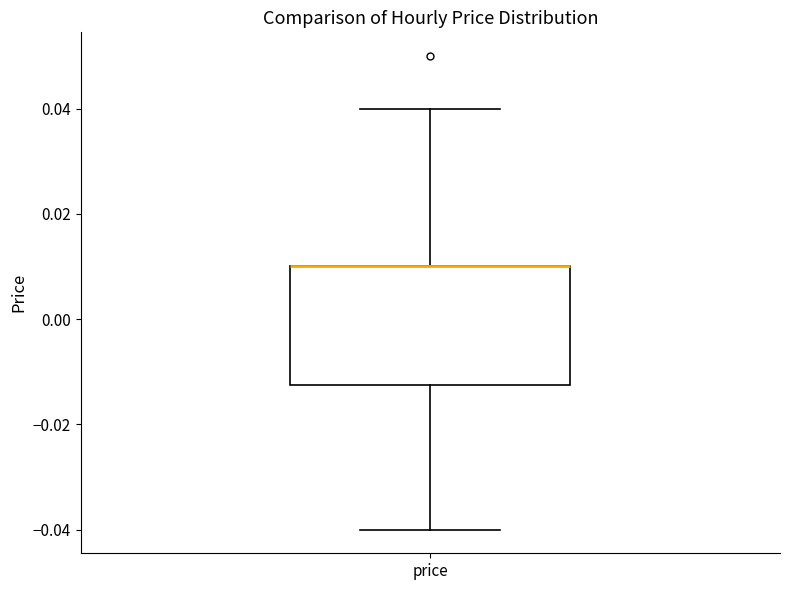

Where does the lower whisker of the box for price end on the y-axis? The values are not printed on the chart, so give them approximately, as read against the axis.

-0.040